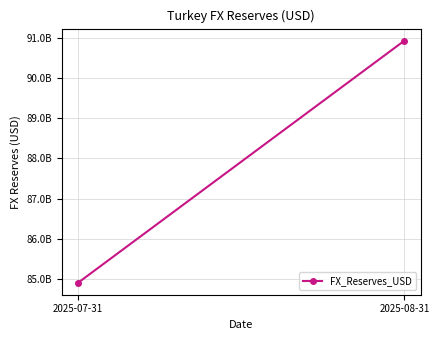

Reading right to left, what are all the values shown in this chart?

2025-08-31=90930000000	2025-07-31=84910000000